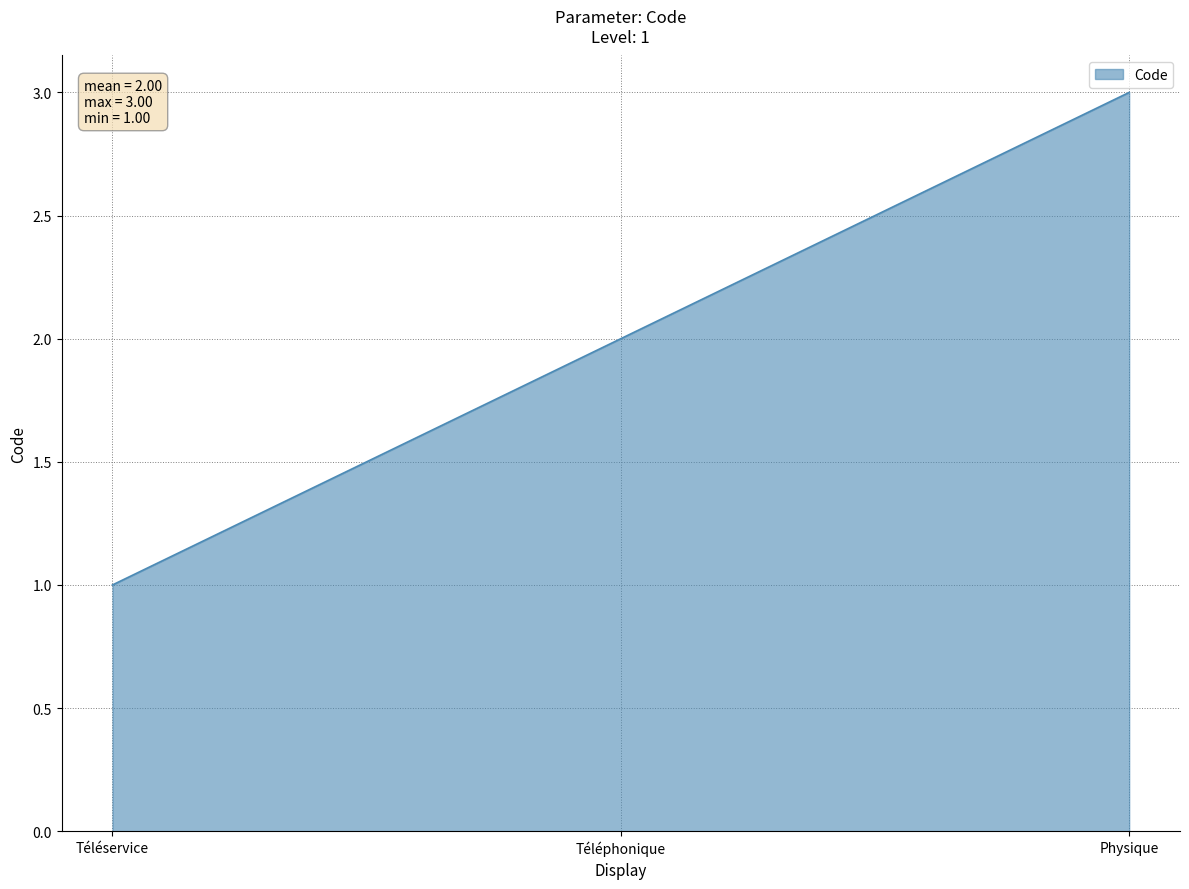

What is the sum of the values at Téléphonique and Téléservice?

3